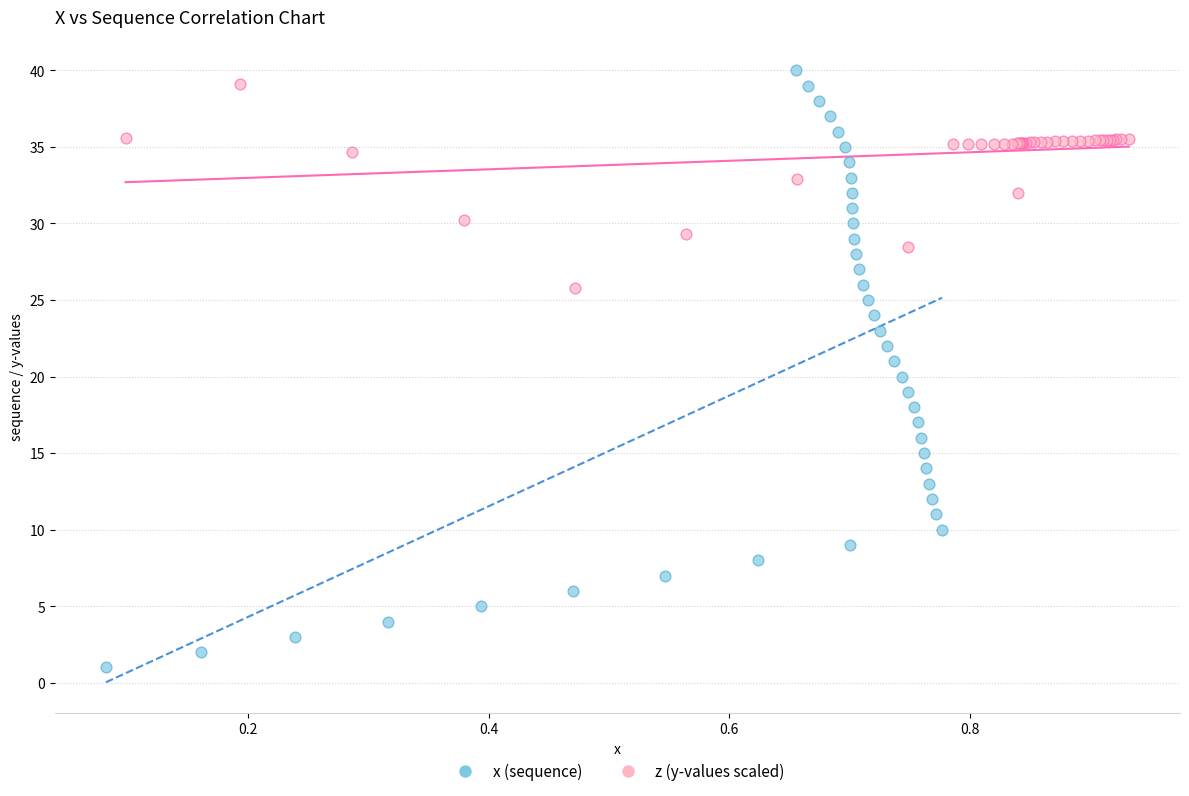

Which series contains the lowest Y value?

x (sequence)